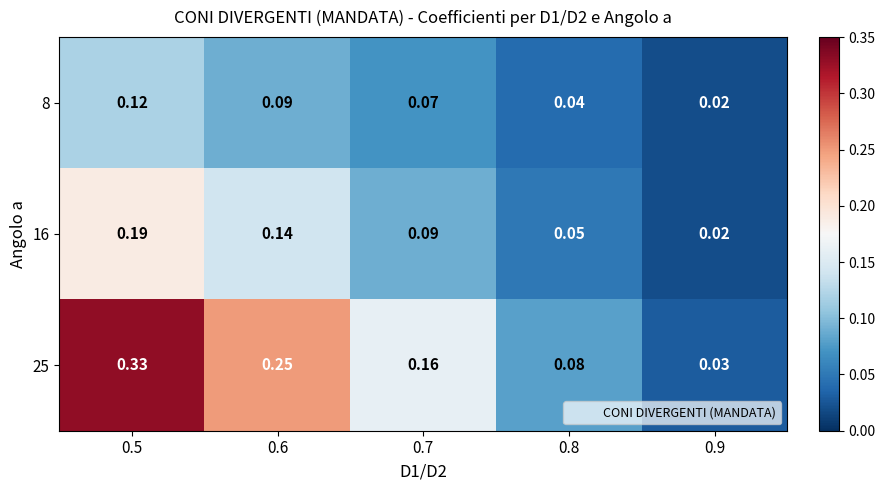

Is the value of 25 at 0.6 greater than the value of 16 at 0.9?

Yes